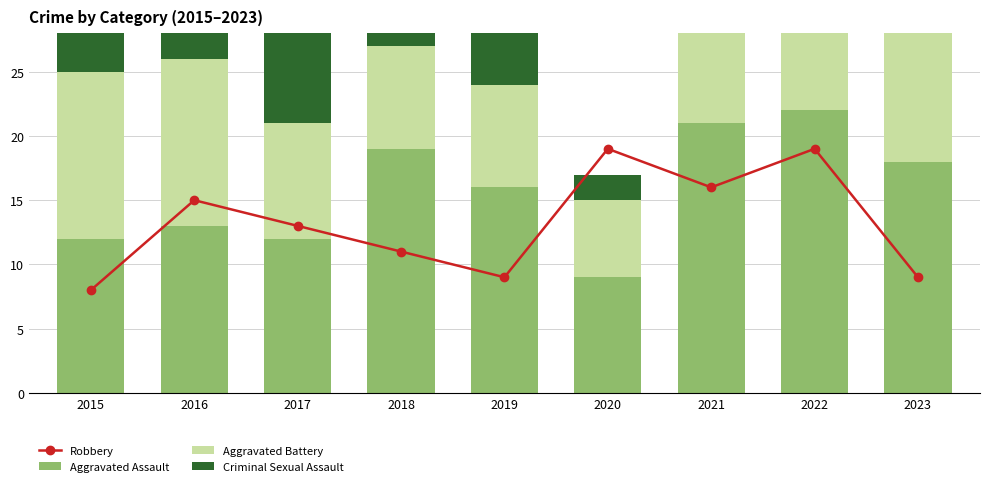

What is the minimum value shown in the chart?

2